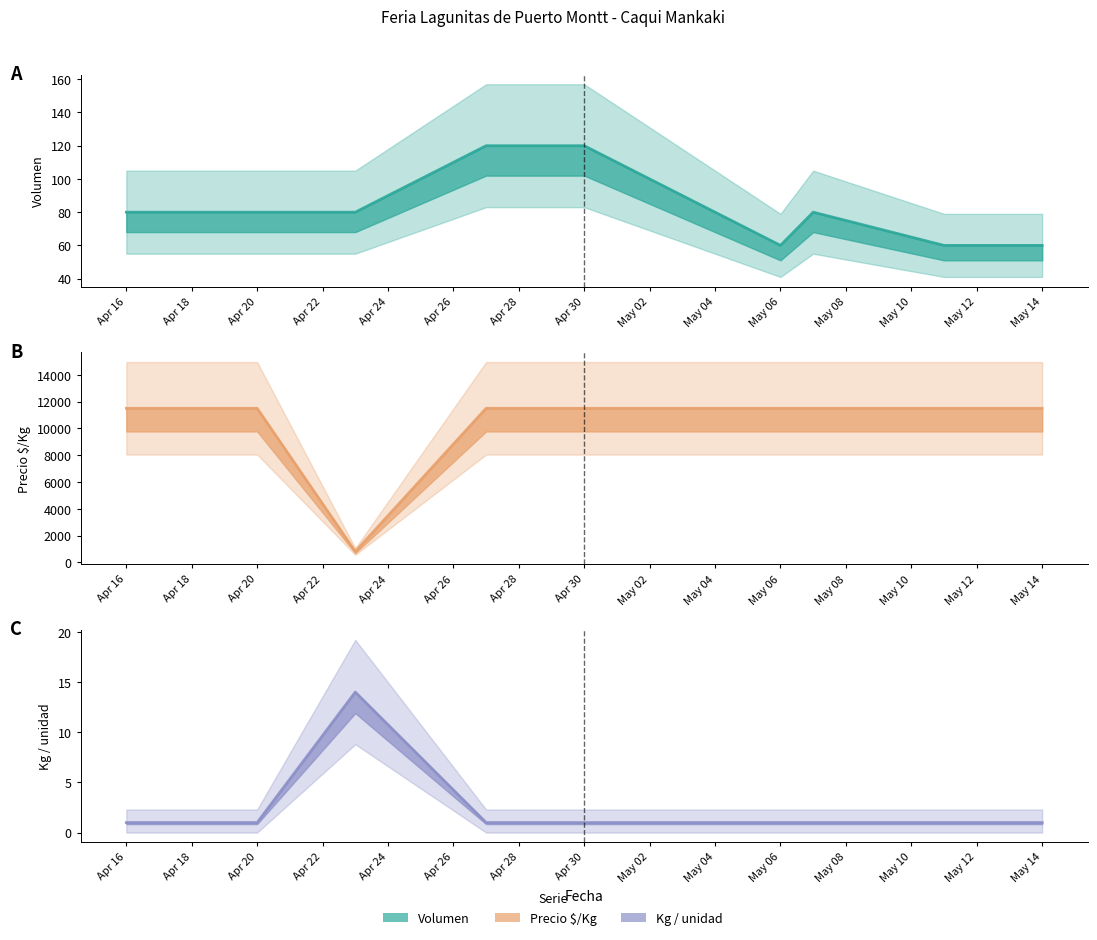

Is the value of Kg / unidad (mean) at Apr 22 greater than the value of Precio $/Kg (mean) at Apr 30?

No